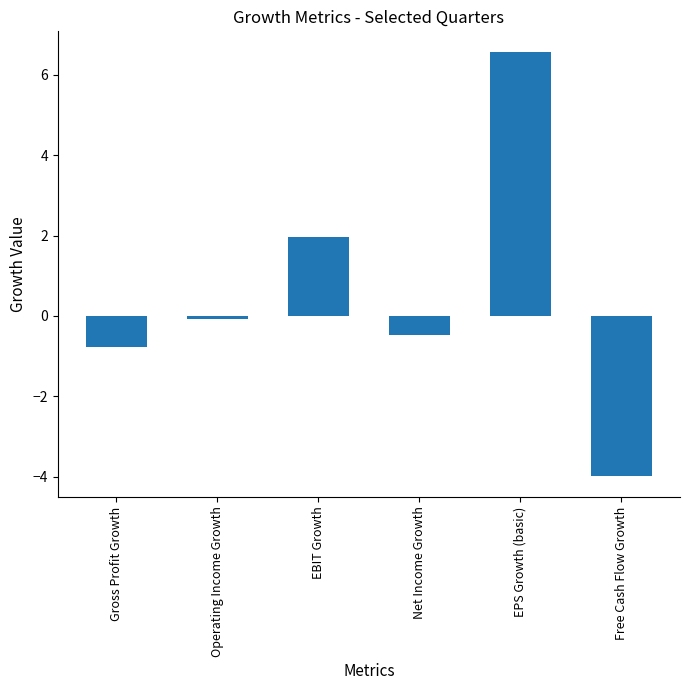

What is the difference between the second highest and minimum values?

5.9